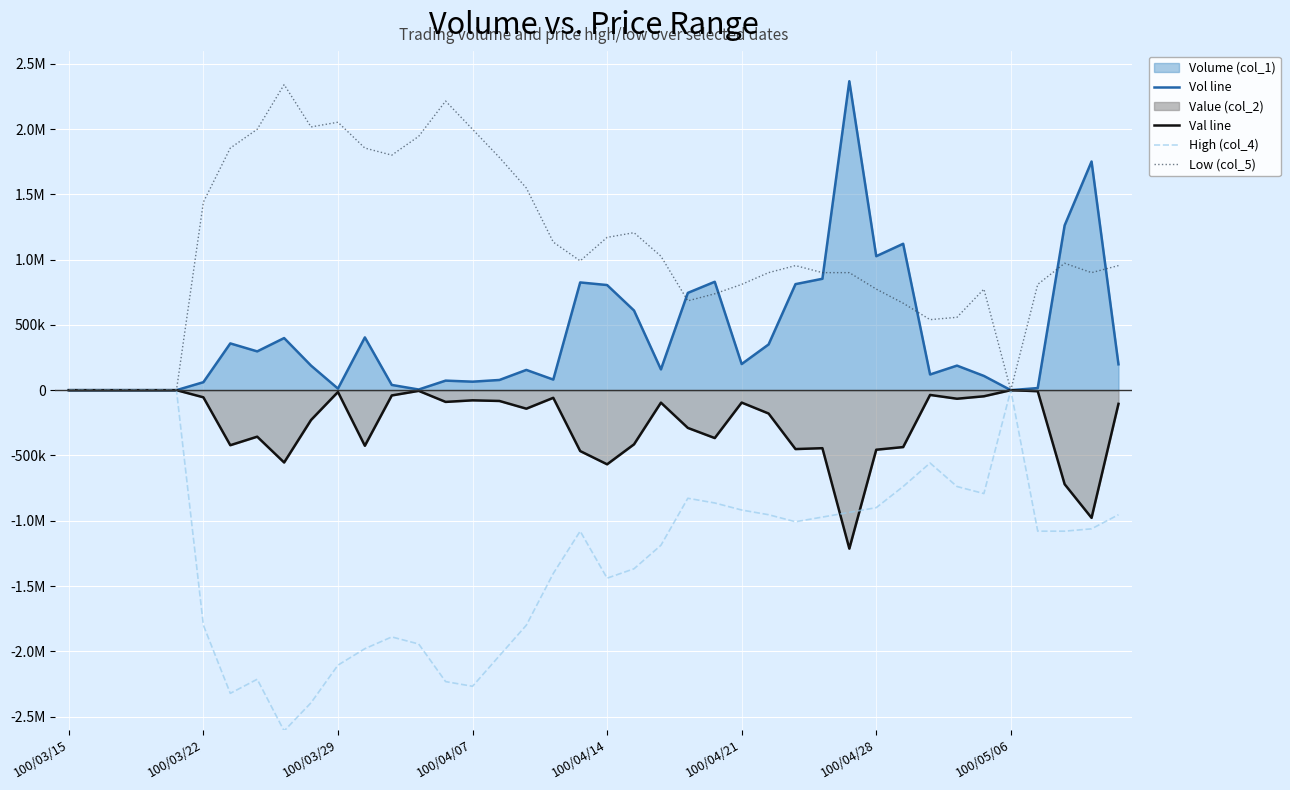

Does the chart display data point markers on the line(s)?

No